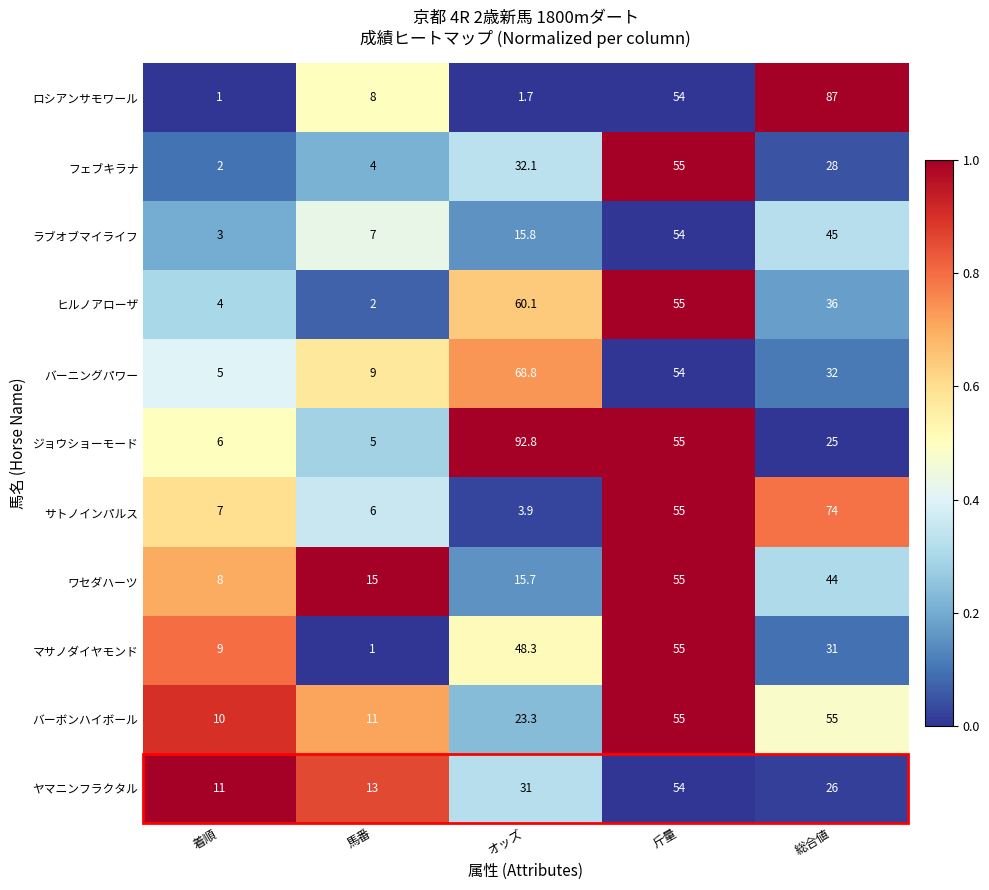

What is the difference between the second highest and second lowest values in the ワセダハーツ series?

29.0